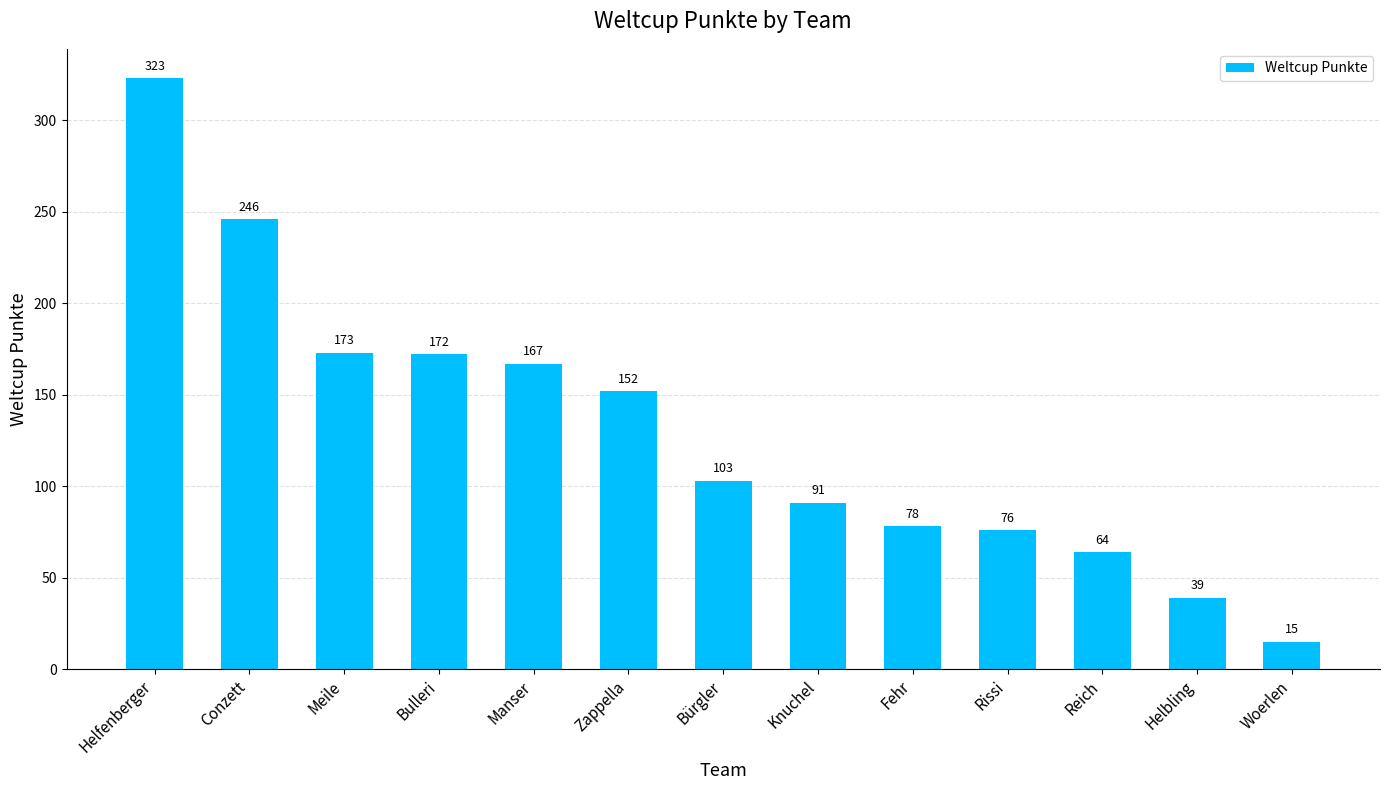

Reading left to right, extract all data points from this chart.

323	246	173	172	167	152	103	91	78	76	64	39	15